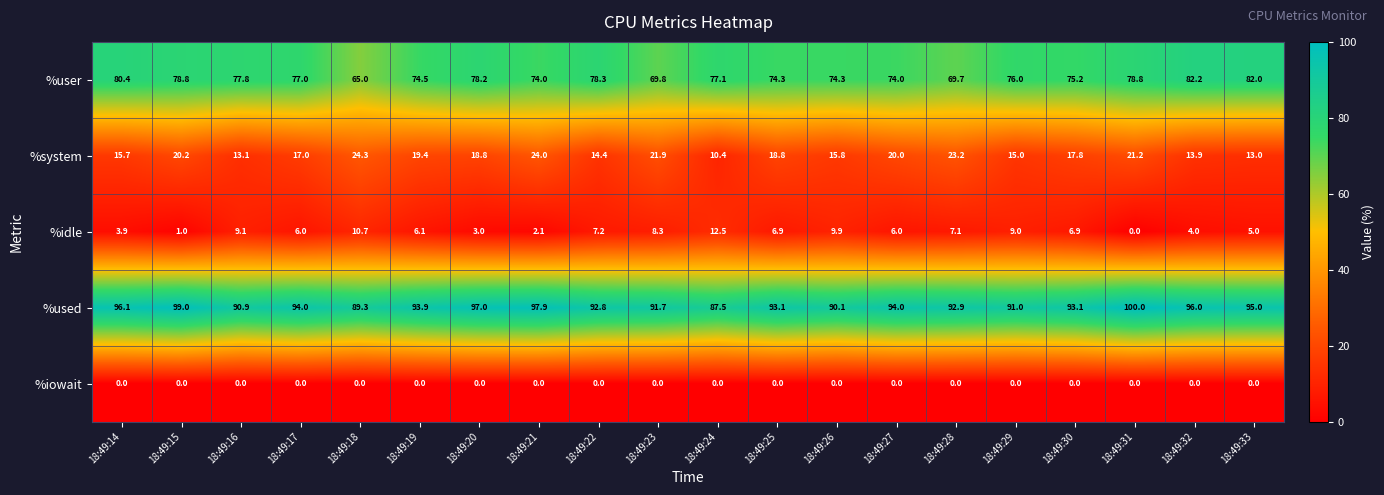

Read the %idle value at 18:49:21.

2.1